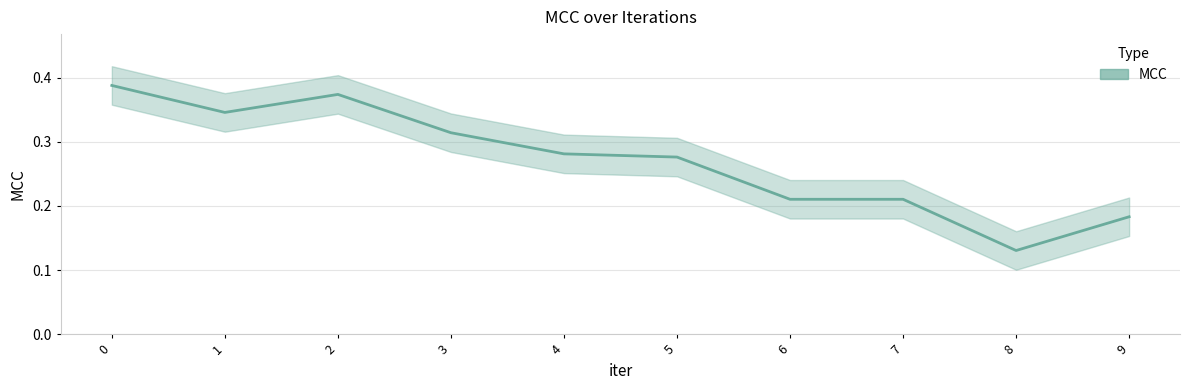

What is the difference between the maximum and second lowest values?

0.2